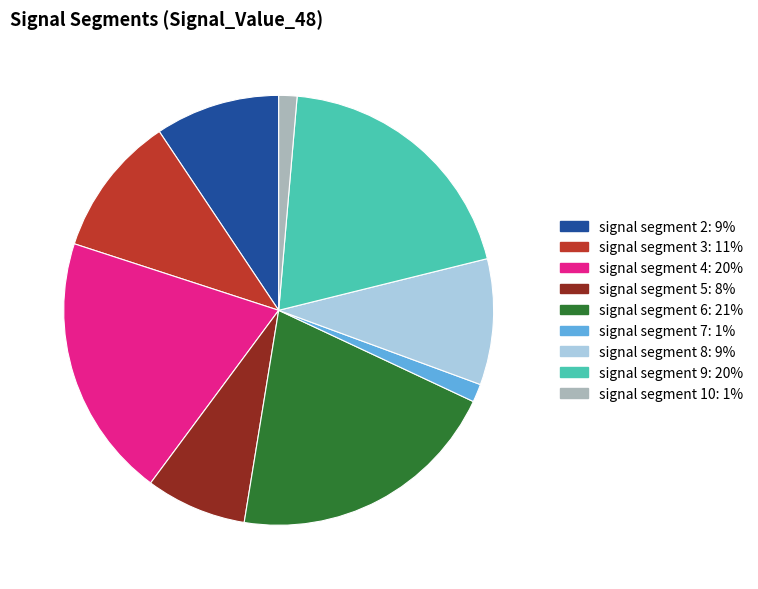

Is there a majority slice in this chart?

No